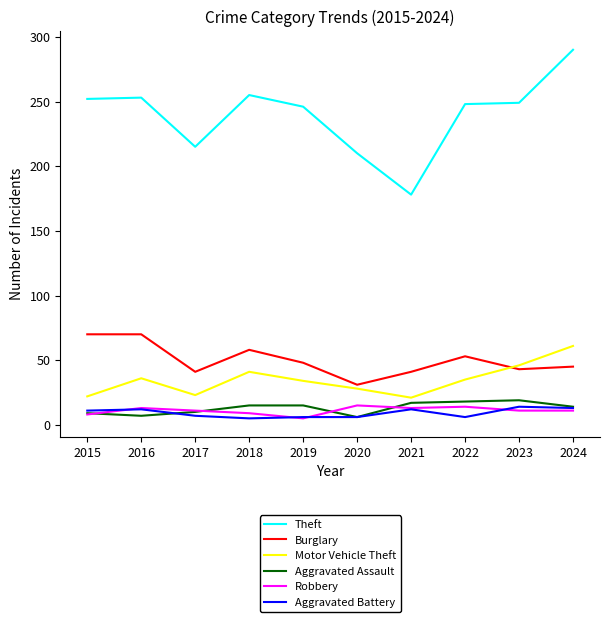

What is the difference between the maximum and minimum values in the Burglary series?

39